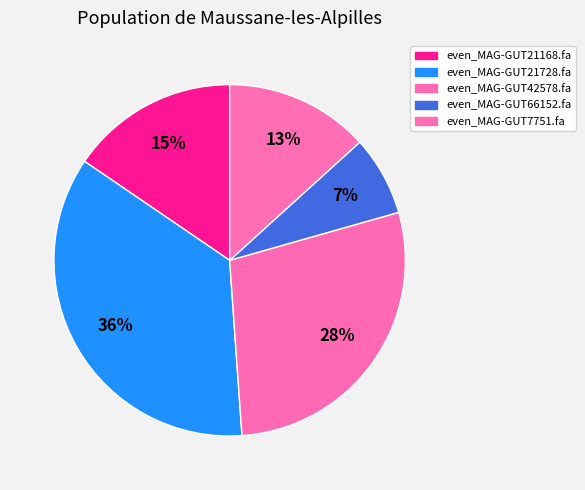

Which category has the biggest portion of the pie?

even_MAG-GUT21728.fa